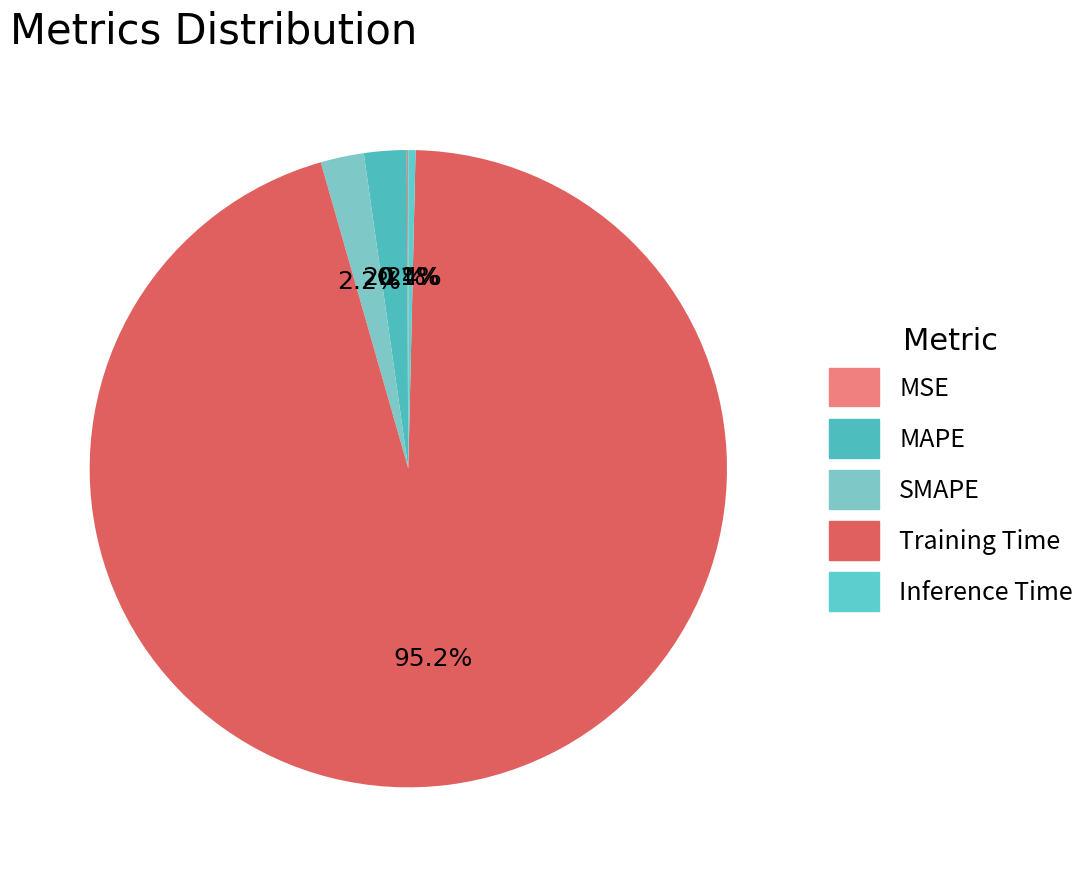

How many slices are in this pie chart?

5